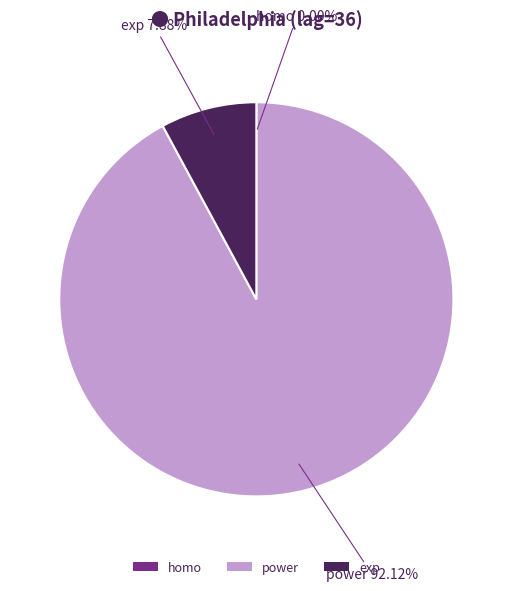

Which category accounts for the majority?

power